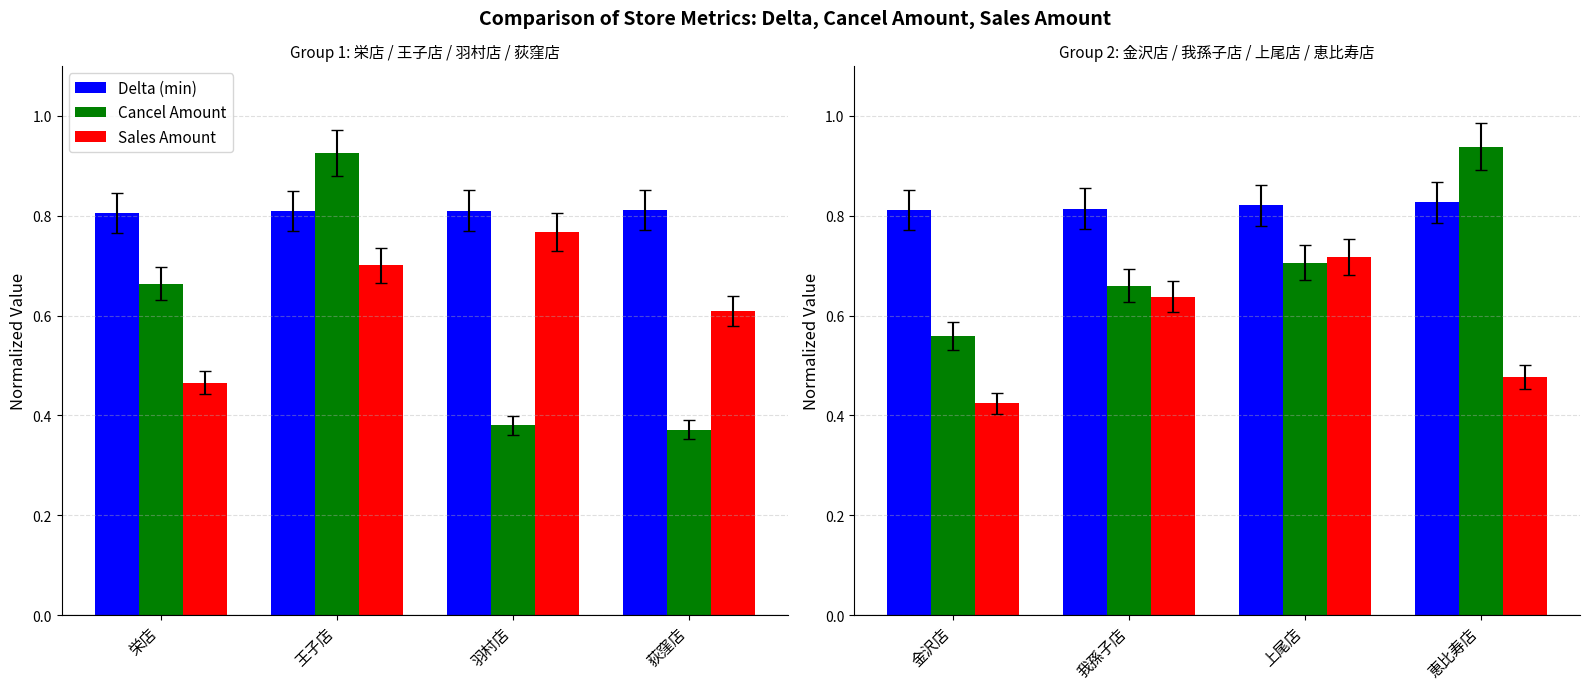

Are the bars grouped side by side (vs. stacked)?

Yes